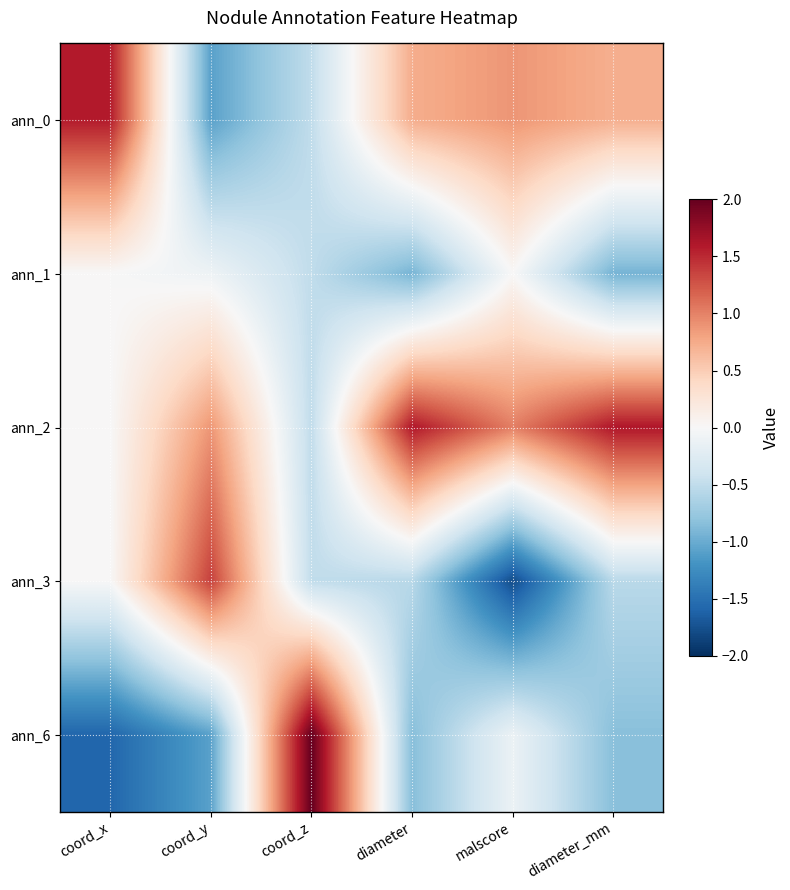

Which series has the largest total across all categories?

ann_2